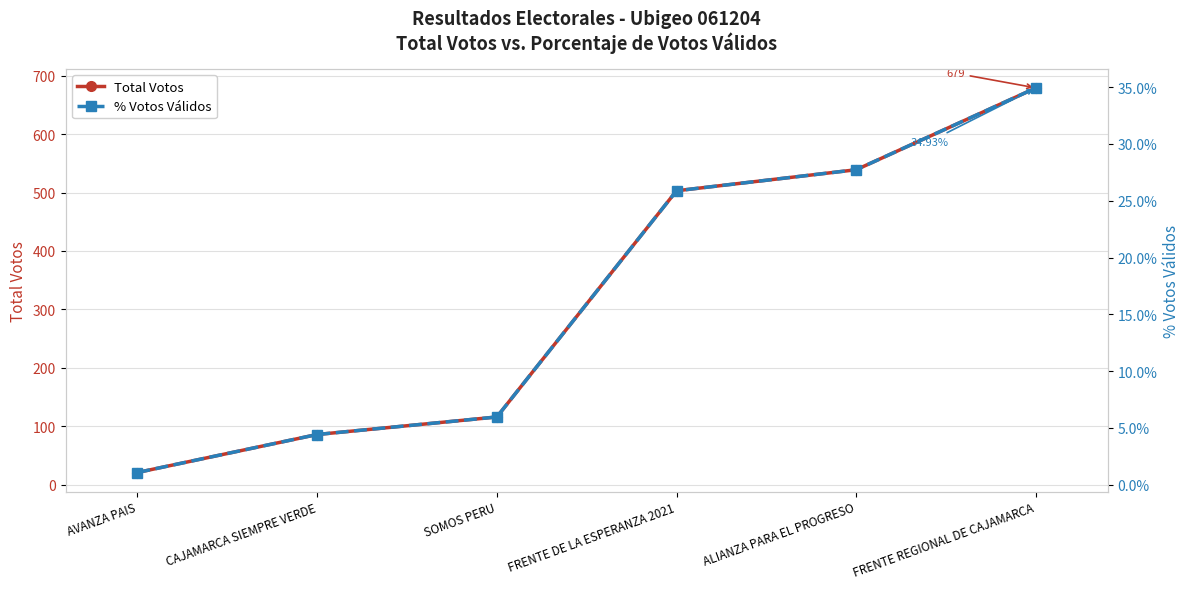

Which category has the lowest value in the % Votos Válidos series?

AVANZA PAIS